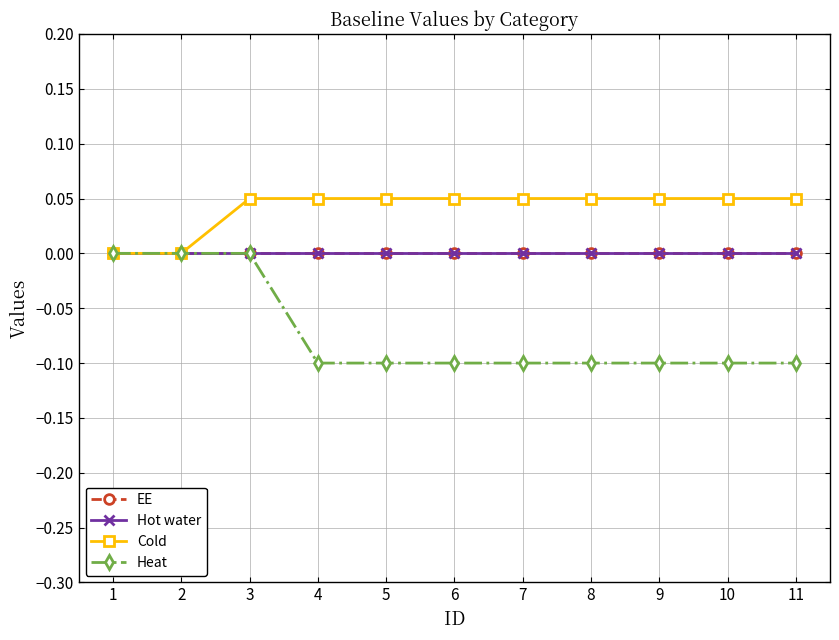

How many Cold values are between 0 and 1?

11